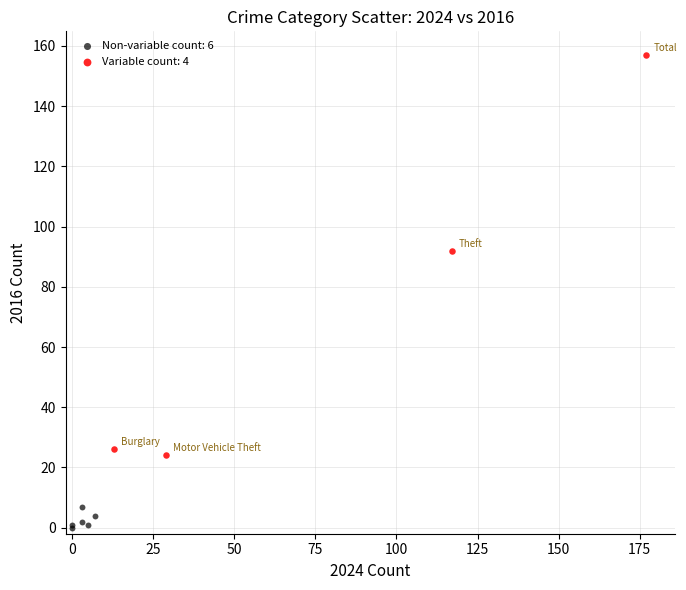

Which series has the widest spread of Y values?

Variable count: 4